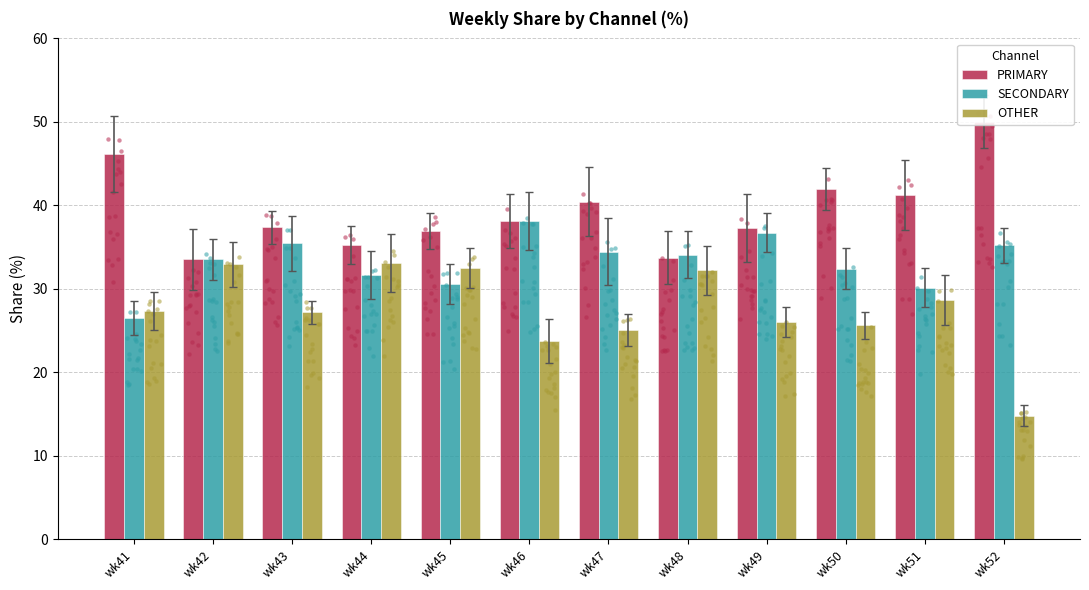

What are all the series names shown in the legend?

PRIMARY, SECONDARY, OTHER